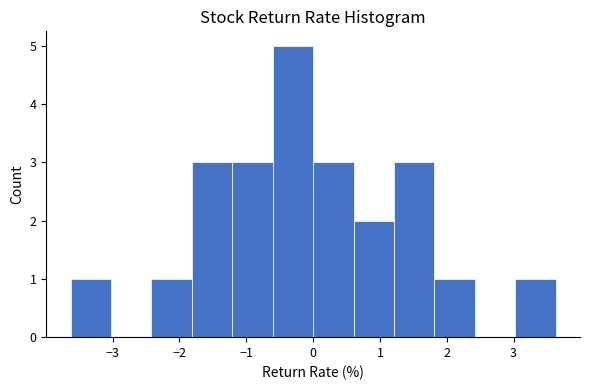

Over which range of the x-axis is the bar tallest?

-0.6 to 0.0